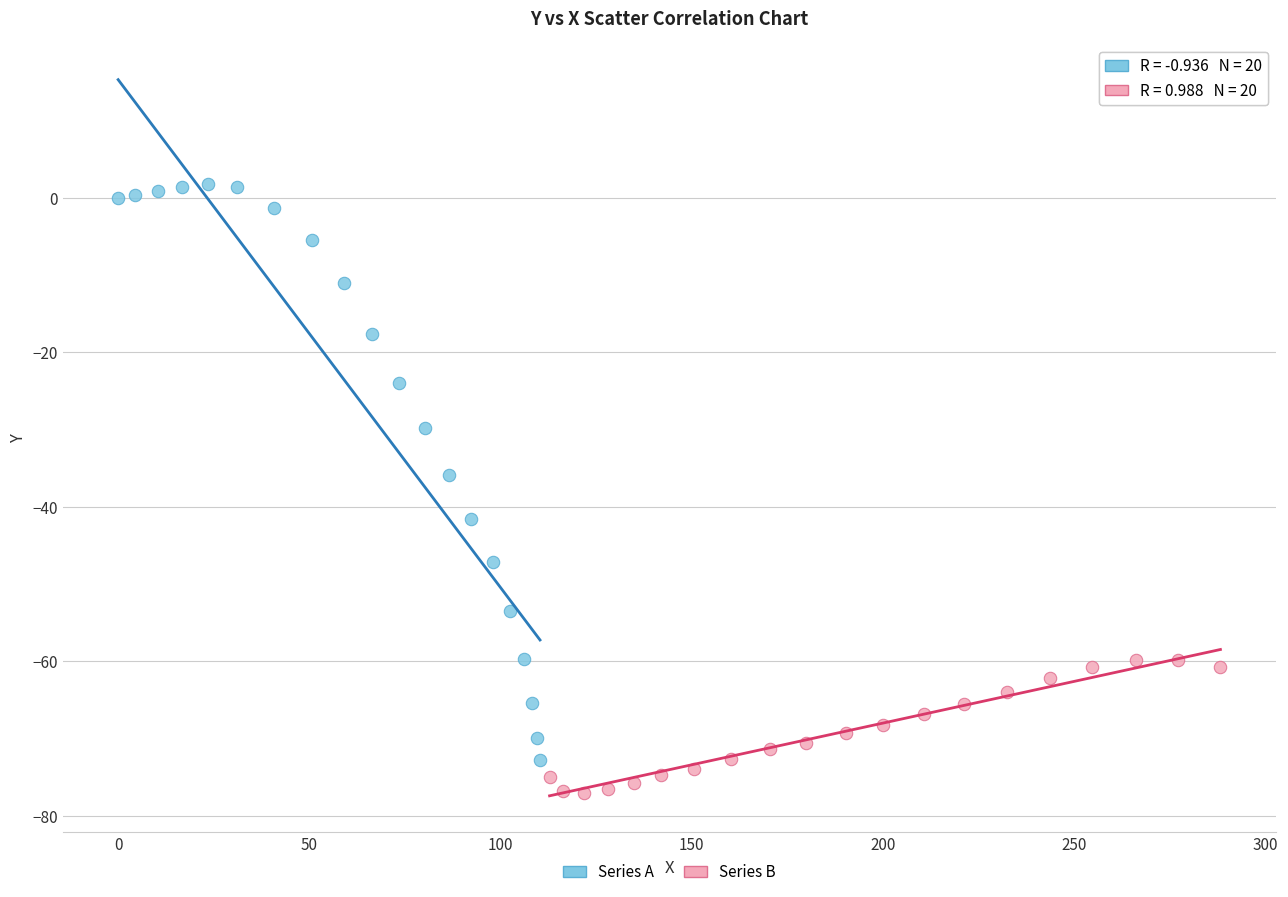

Which series reaches the maximum Y coordinate?

Series A